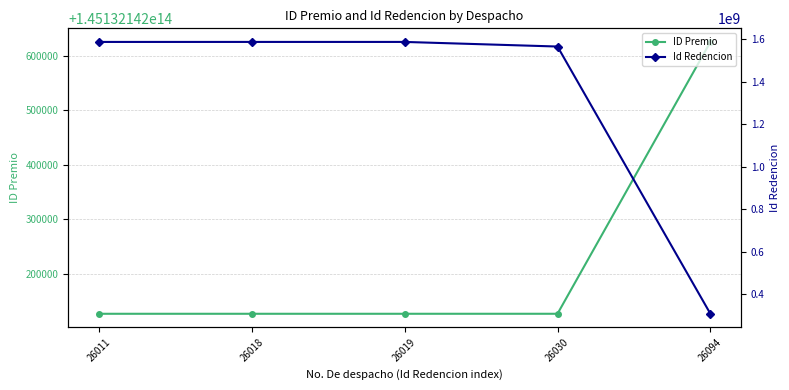

Count the number of categories in the chart.

5